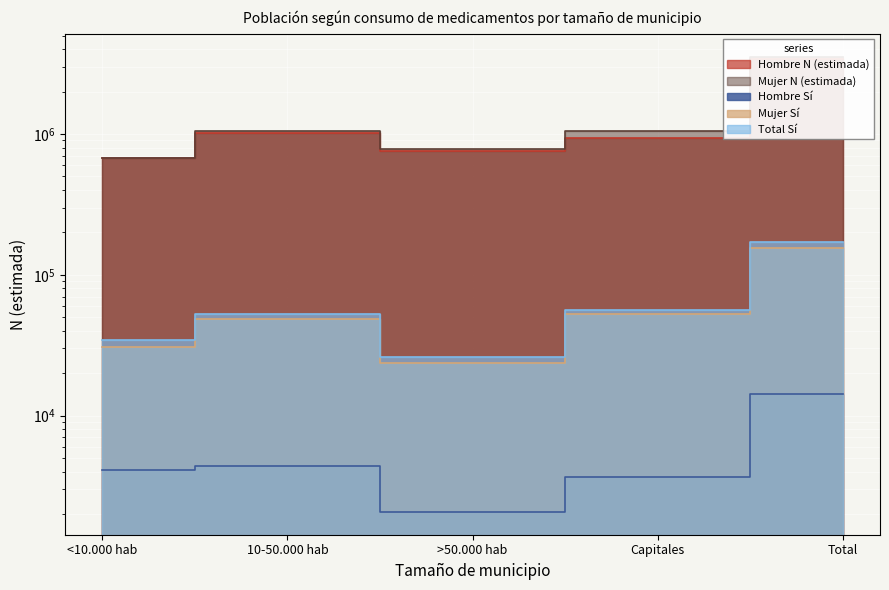

True or false: Hombre Sí has more than 1 interior local peaks.

False